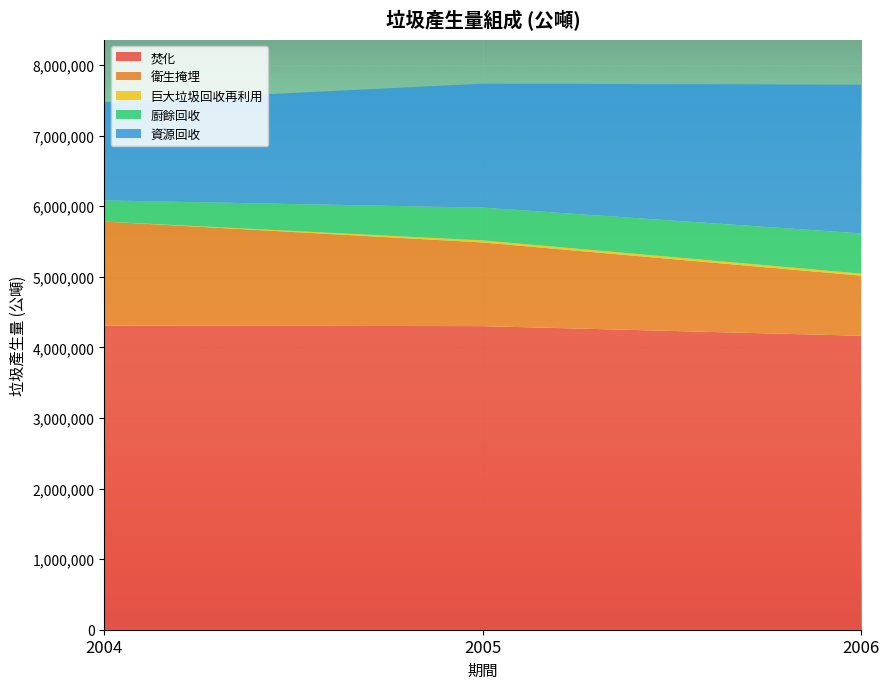

How many positive values does the 巨大垃圾回收再利用 series have?

2